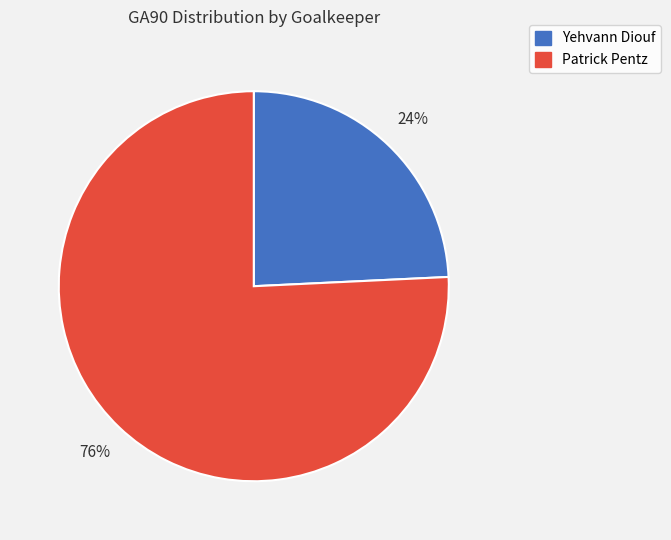

Count the number of slices in the pie.

2